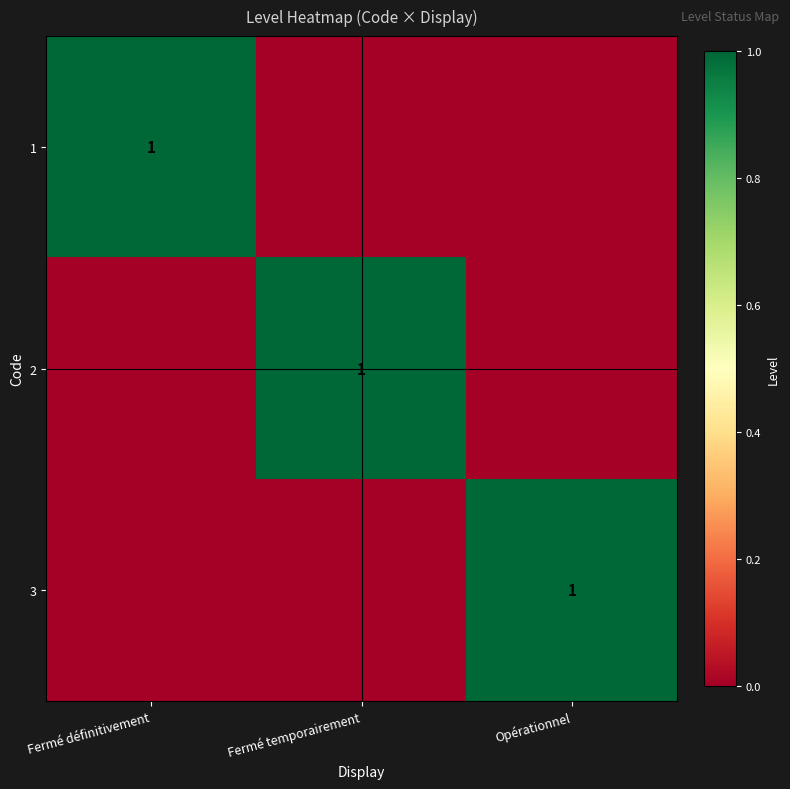

The value of 3 at Opérationnel is 0. True or false?

False